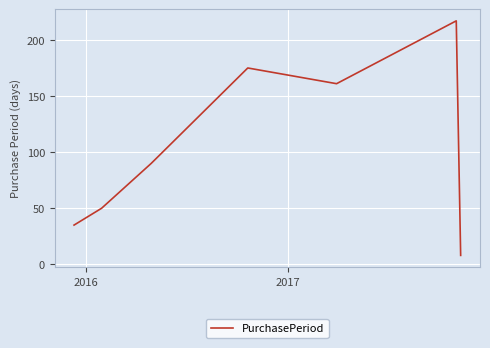

What is the average value?

105